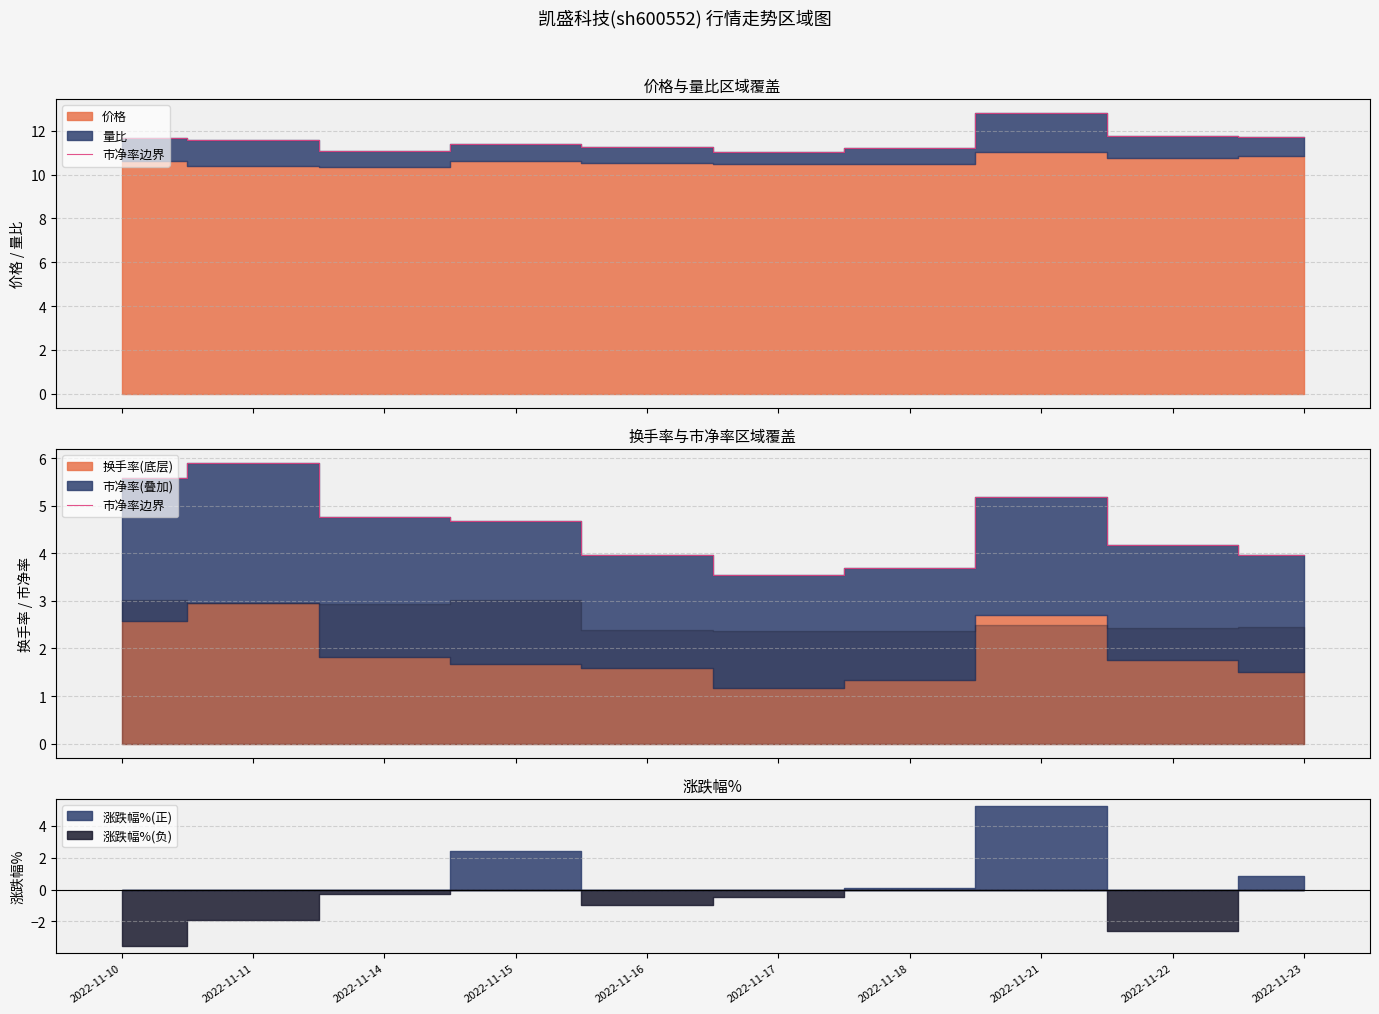

Which category has the lowest value across all series?

2022-11-17